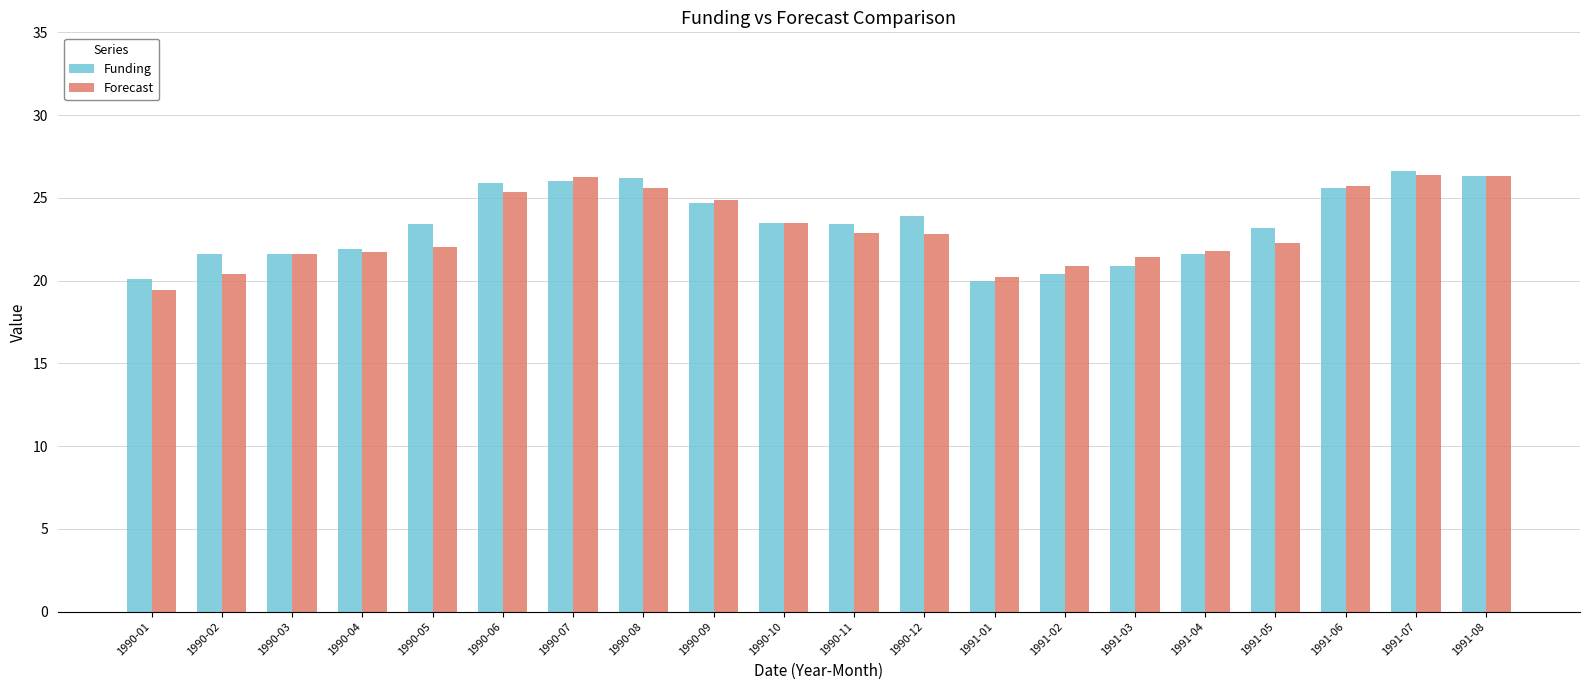

The value of Forecast at 1991-05 is 22.3. True or false?

True